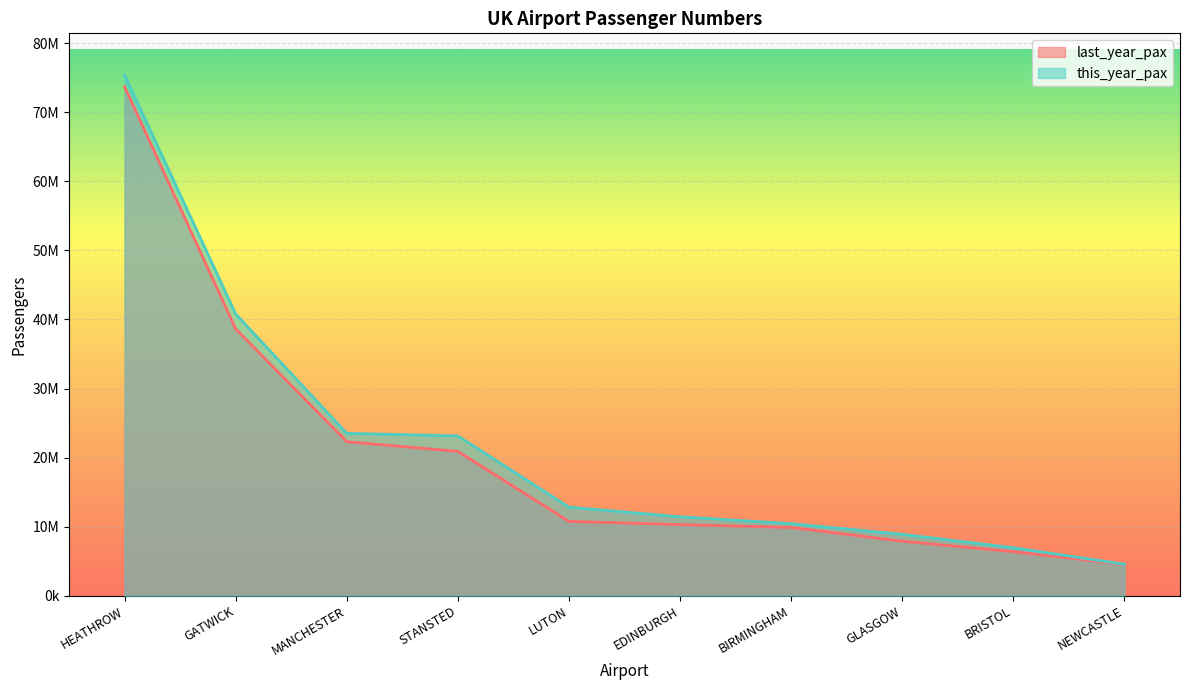

What is the smallest value displayed?

4538486